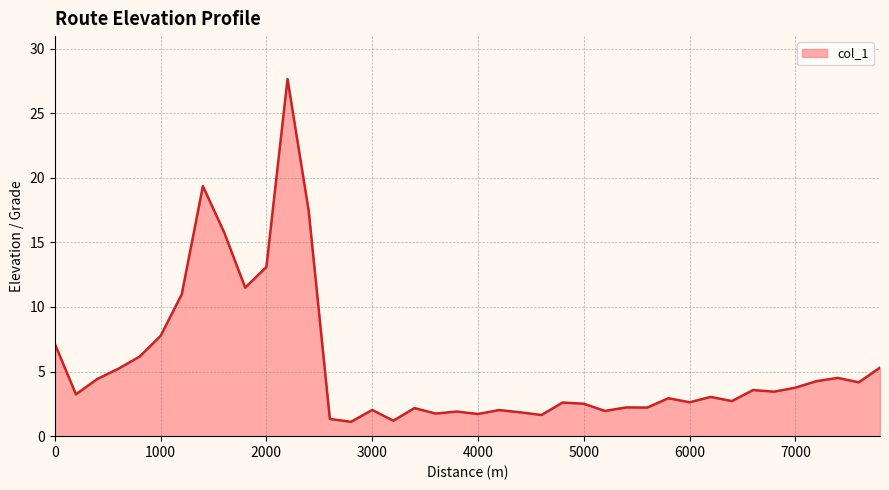

What is the minimum value shown in the chart?

1.1